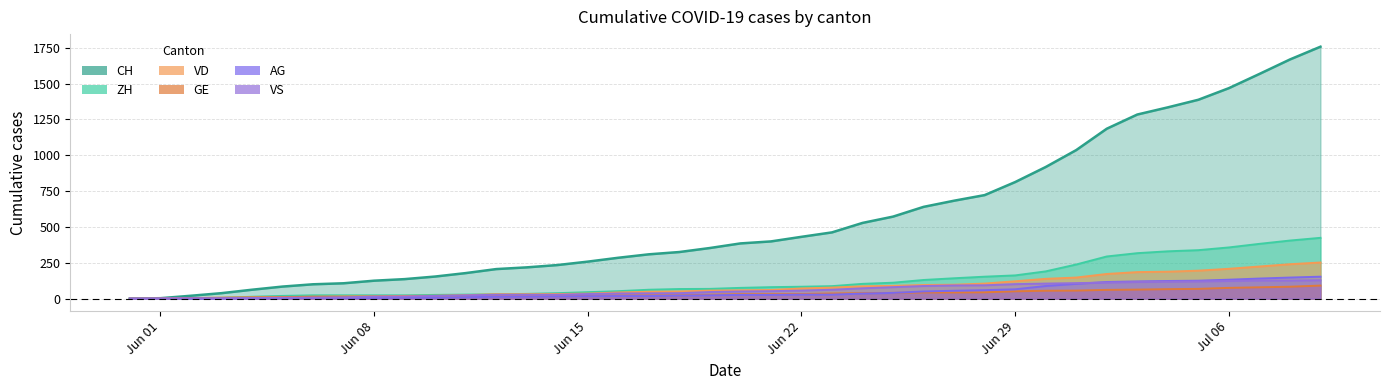

How many lines are shown in the chart?

6